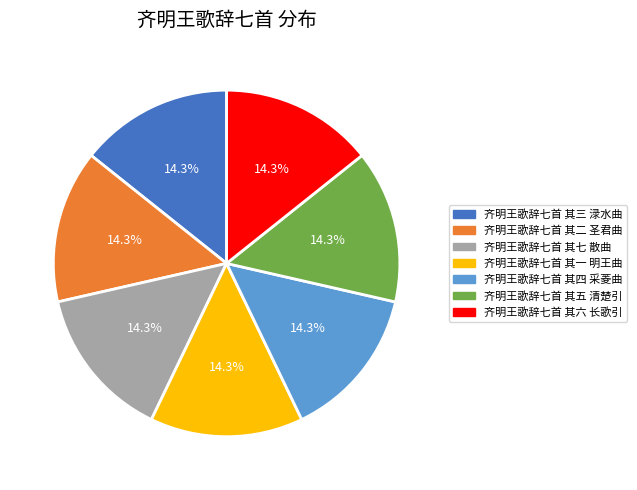

Is it true that 齐明王歌辞七首 其六 长歌引 is 14% of the pie?

True